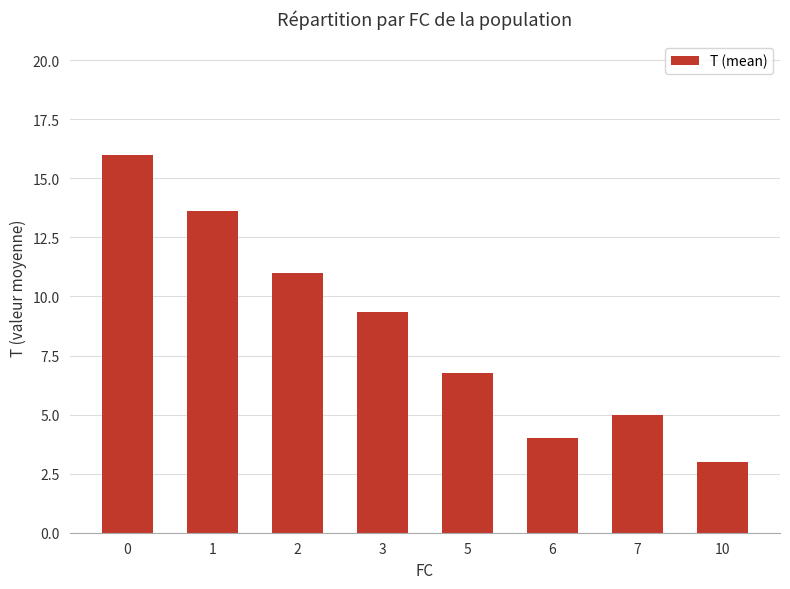

What is the approximate value at 6?

4.0